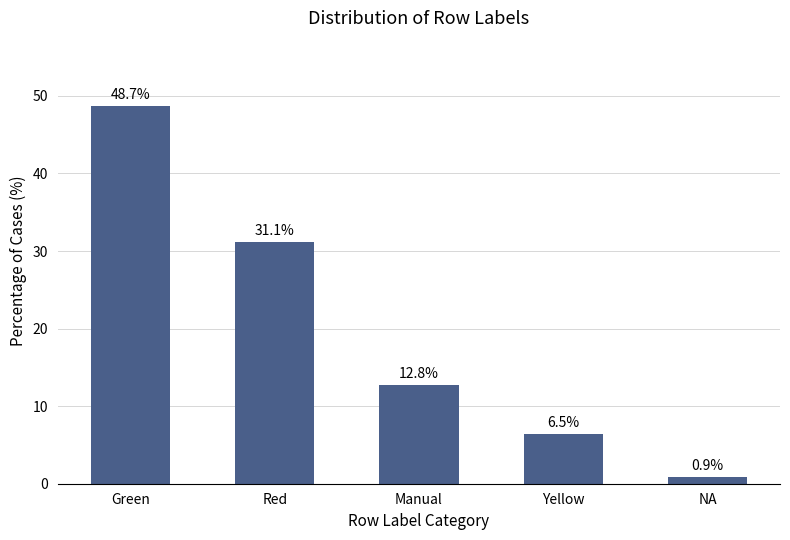

What is the difference between the second highest and minimum values?

30.2